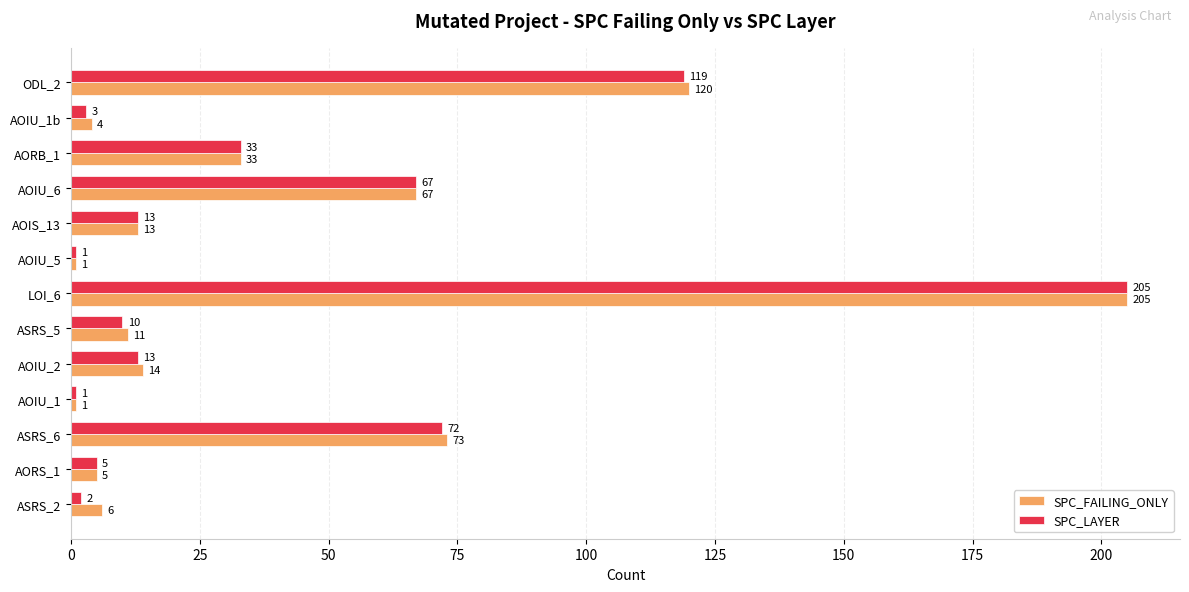

Rank the series by their average value, from lowest to highest.

SPC_LAYER, SPC_FAILING_ONLY